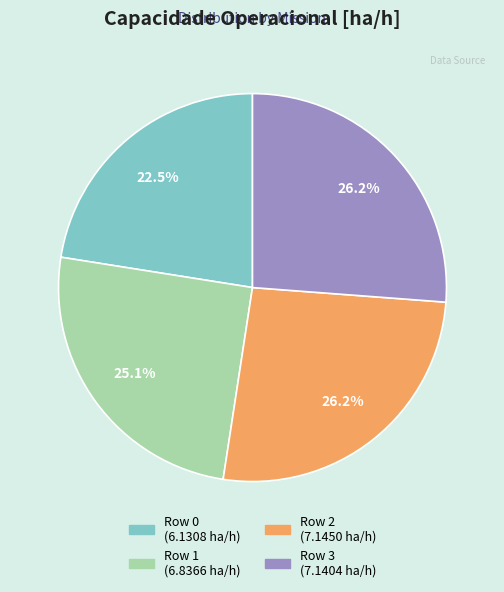

What percentage is the Row 1 slice, to the nearest percent?

25%